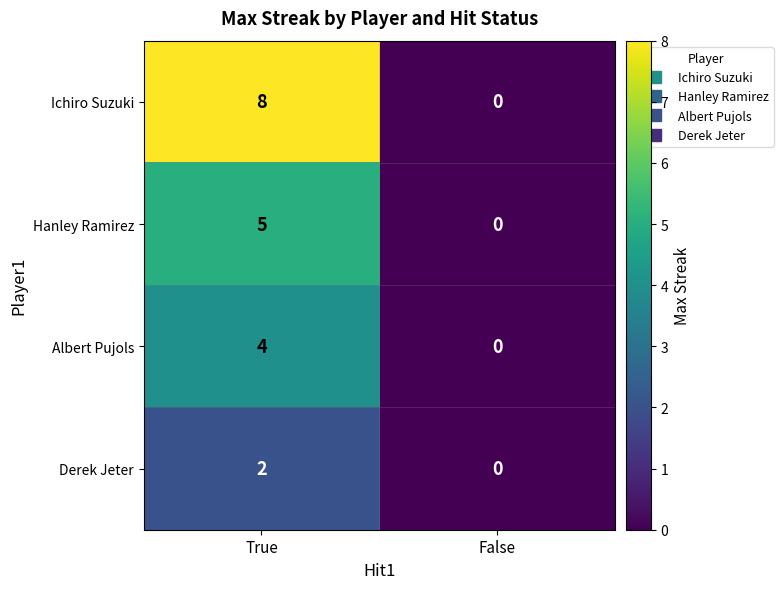

Which series has the largest range (max minus min)?

Ichiro Suzuki